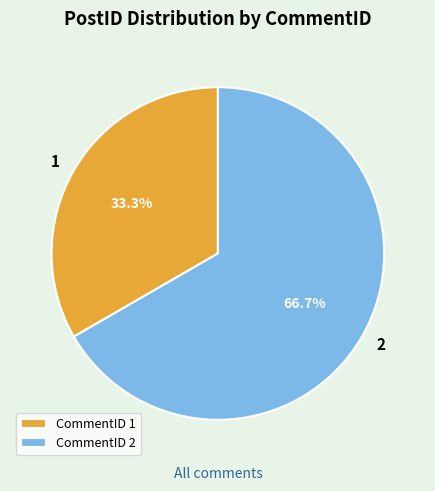

Between CommentID 1 and CommentID 2, which is larger?

CommentID 2